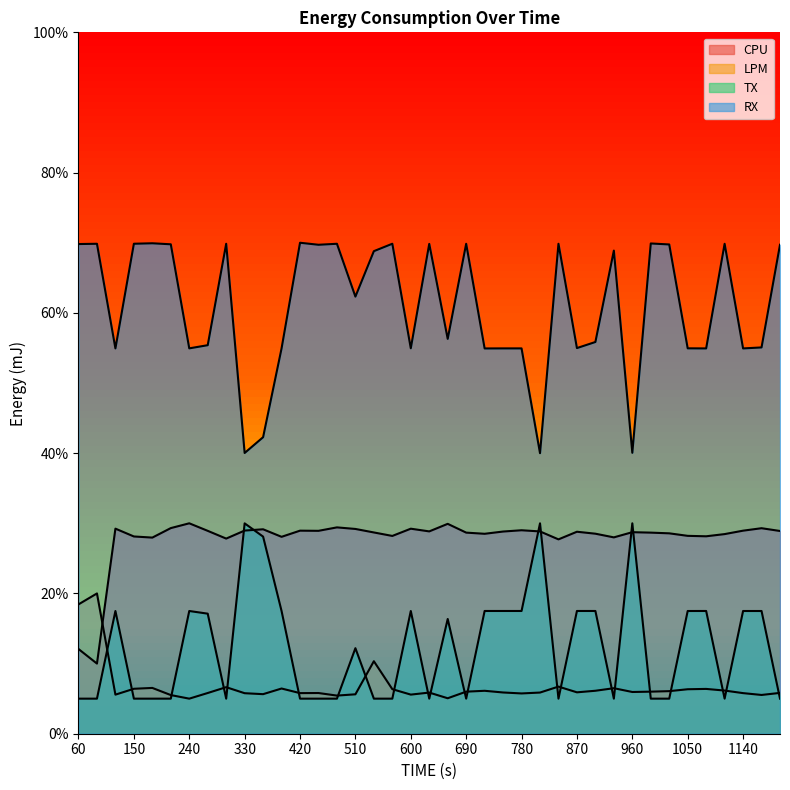

Where does the CPU series first go above 28?

120